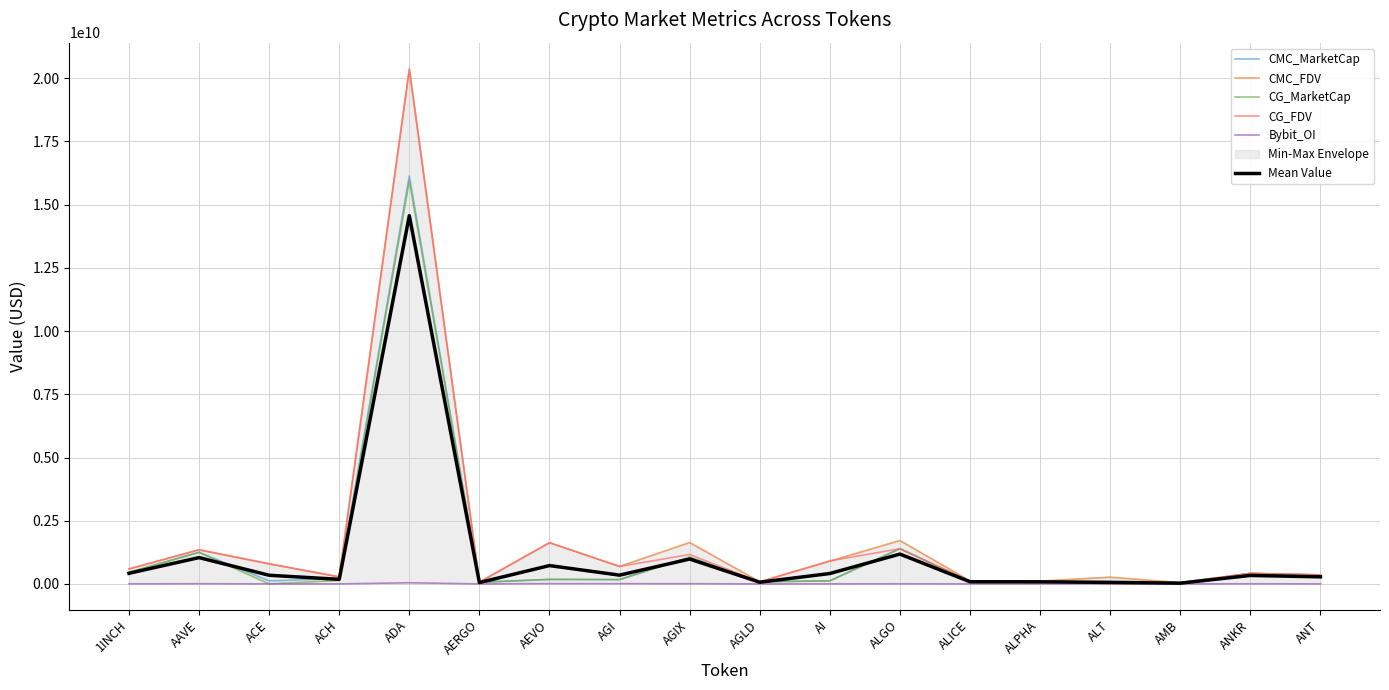

True or false: CG_MarketCap has a value of 20980063114.7 at ADA.

False